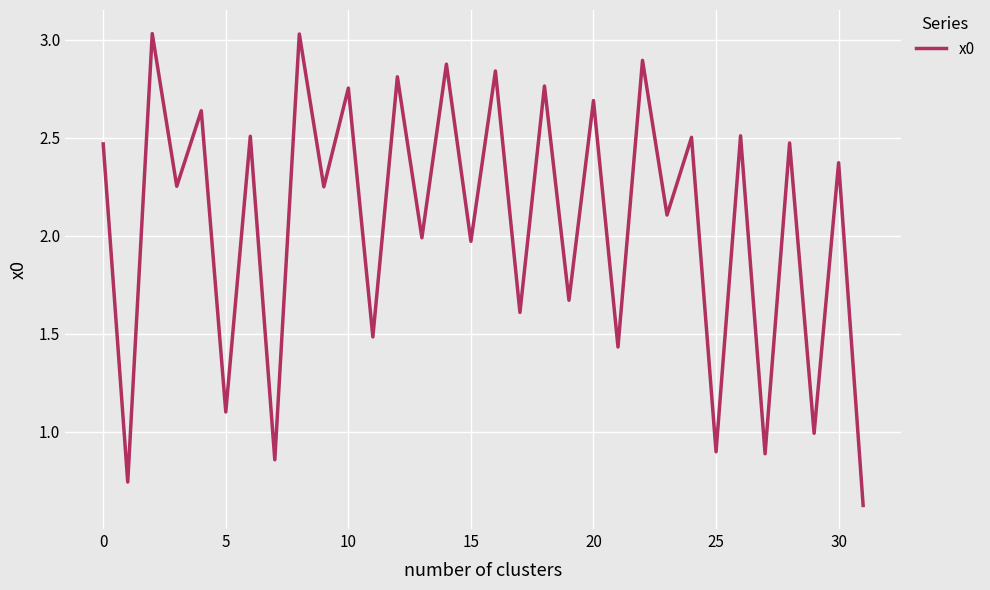

Does the chart display data point markers on the line(s)?

No